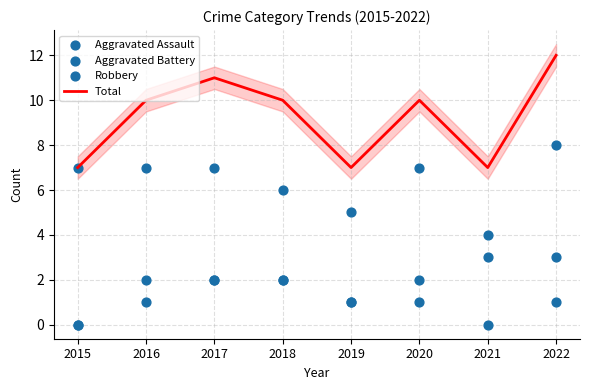

Which series has the widest spread of Y values?

Total